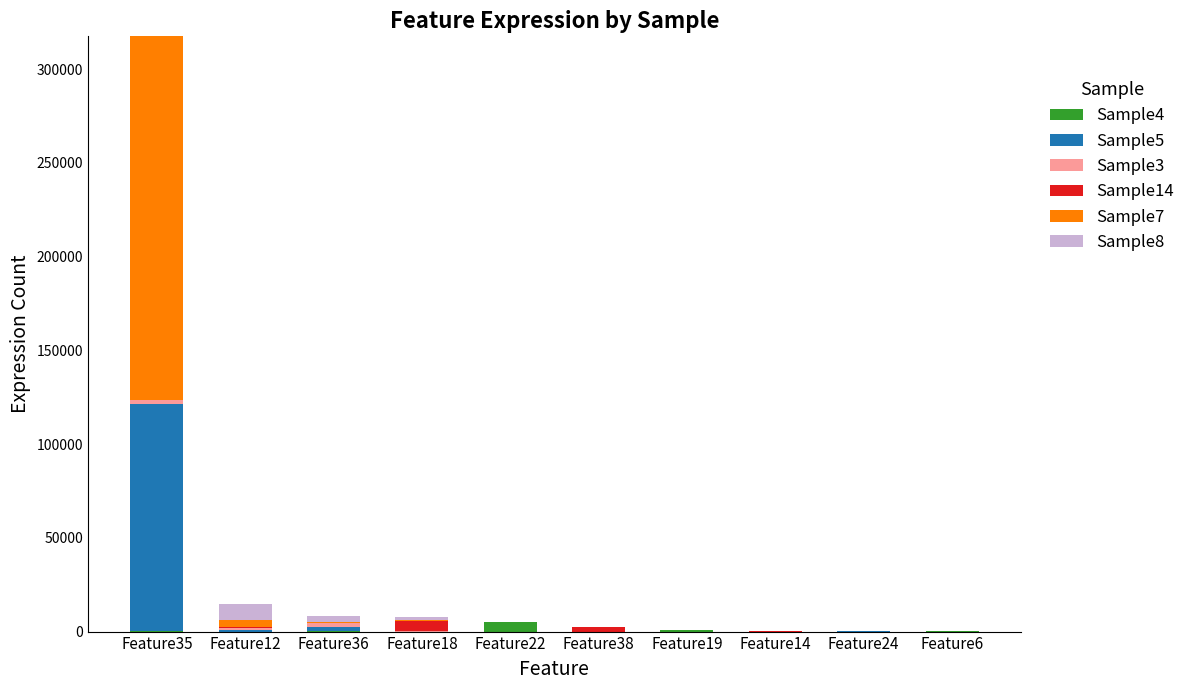

At which category is the sum across all series the highest?

Feature35